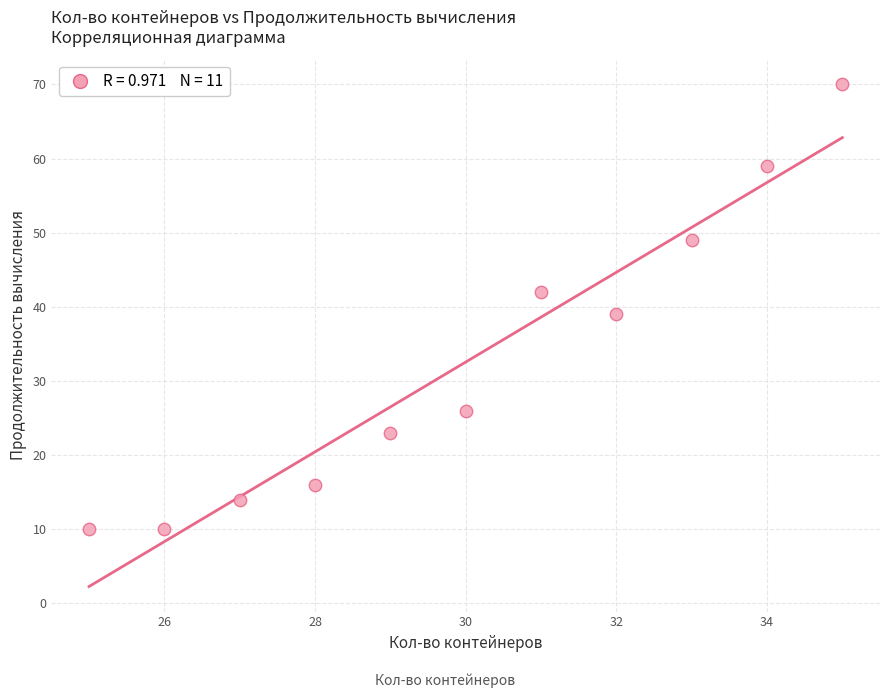

What Y value in the scatter plot is closest to 40?

39